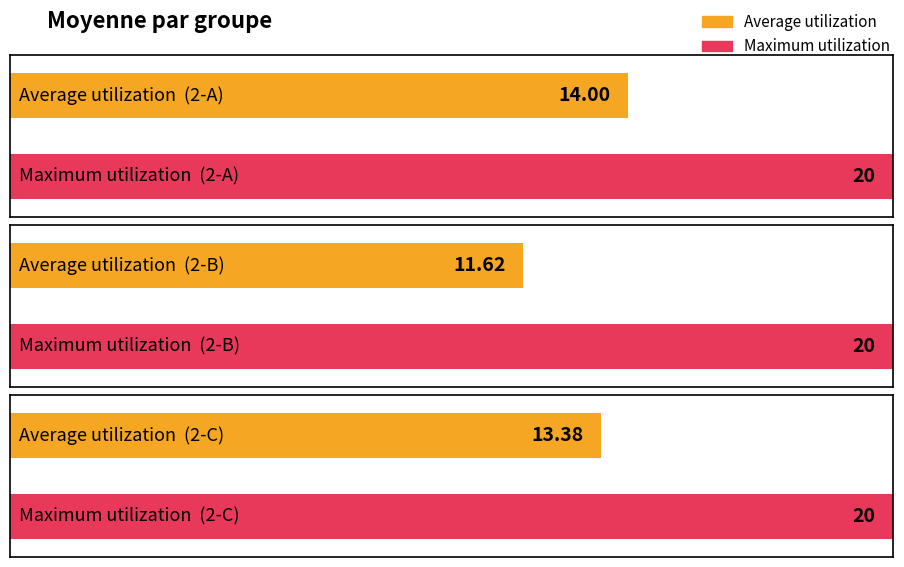

How many data points does each series have?

3